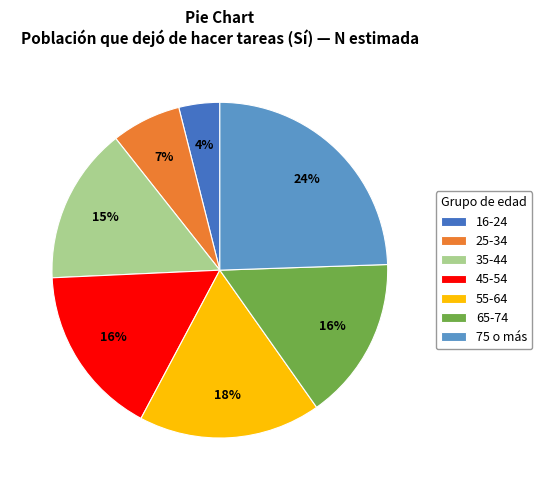

Is the sum of 75 o más and 25-34 greater than half?

No